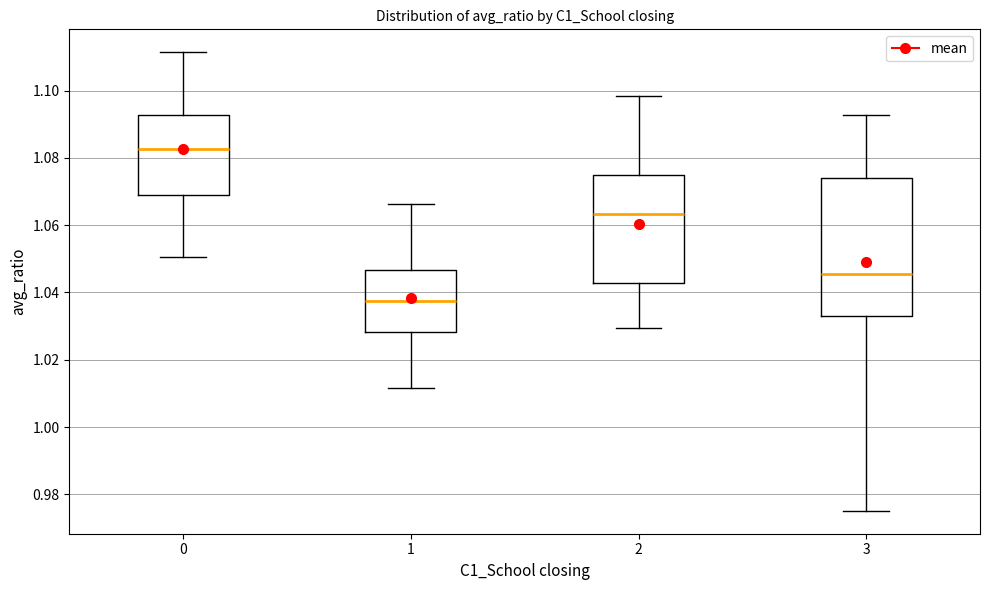

Comparing the boxes themselves (not the whiskers), which one is the tallest?

3